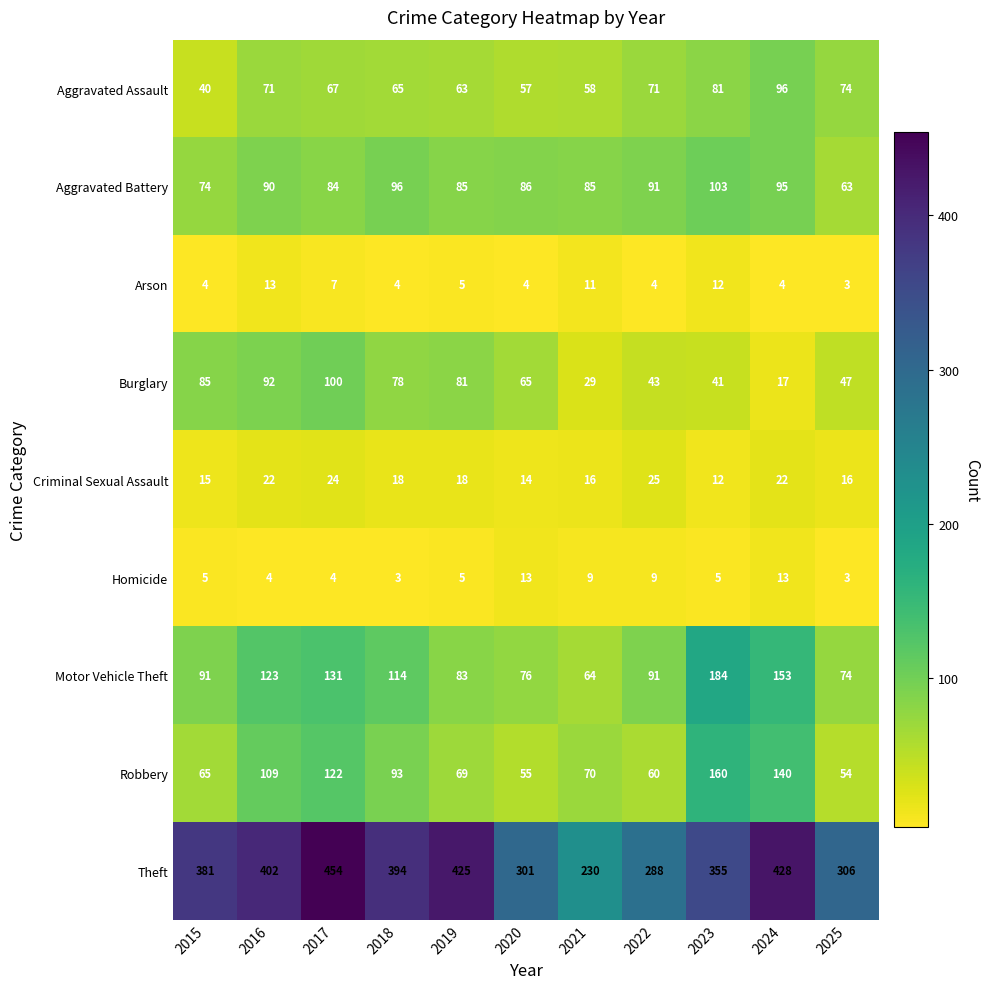

What is the sum of the Aggravated Assault values at 2022 and 2017?

138